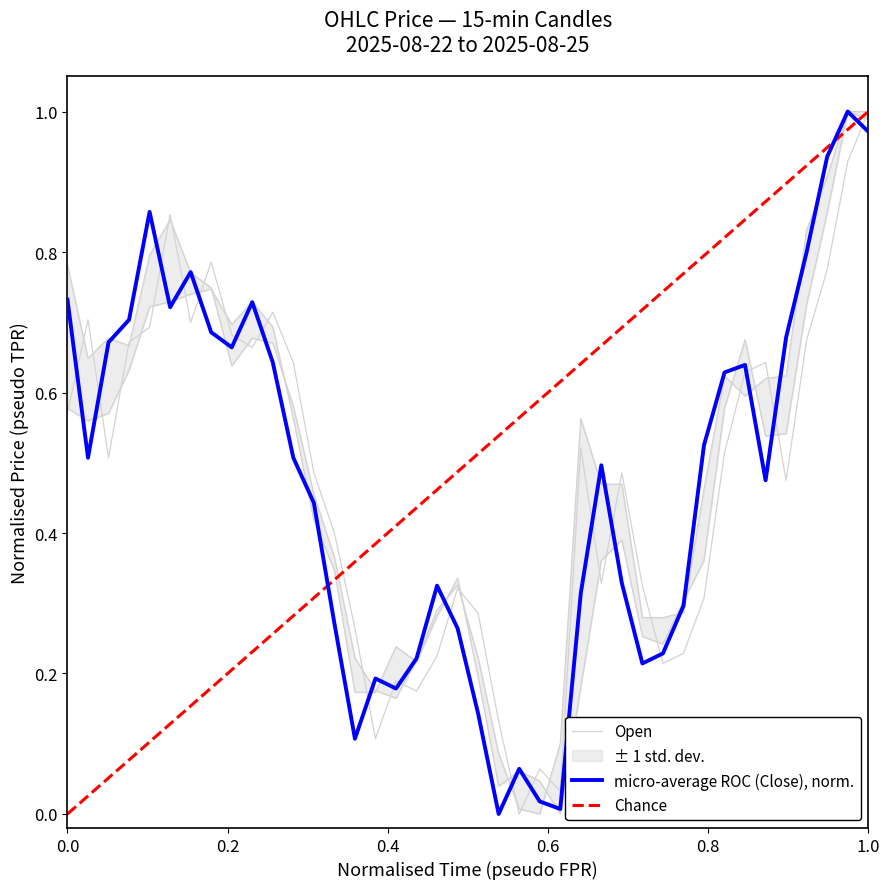

What is the label of the 38th point from the right?

08-22 04:15